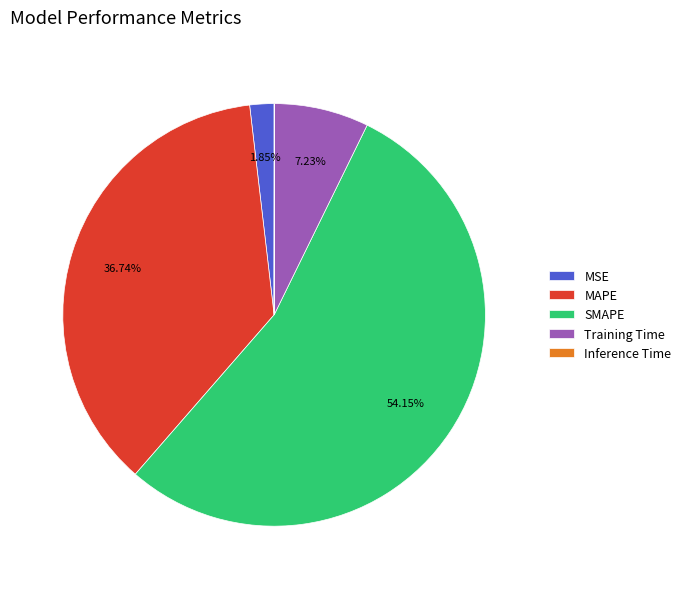

The MAPE slice represents 23% of the pie. True or false?

False